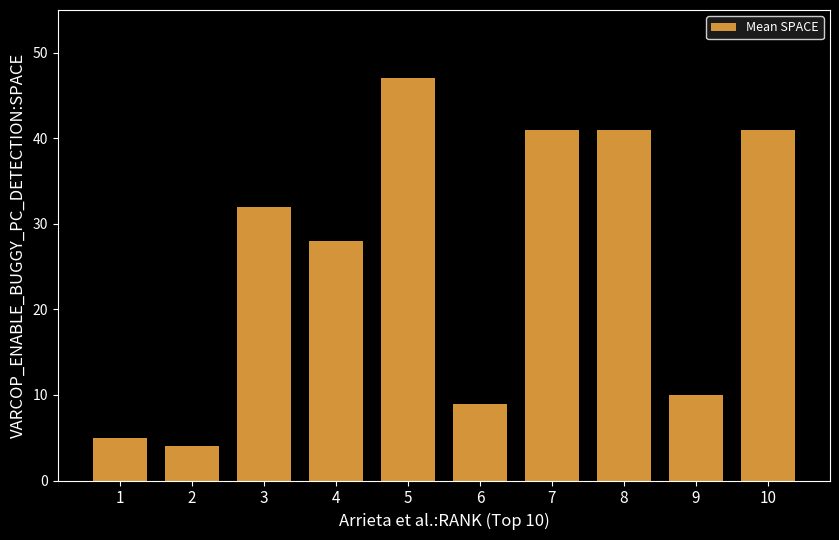

Where is the data nearest to the value 25?

4